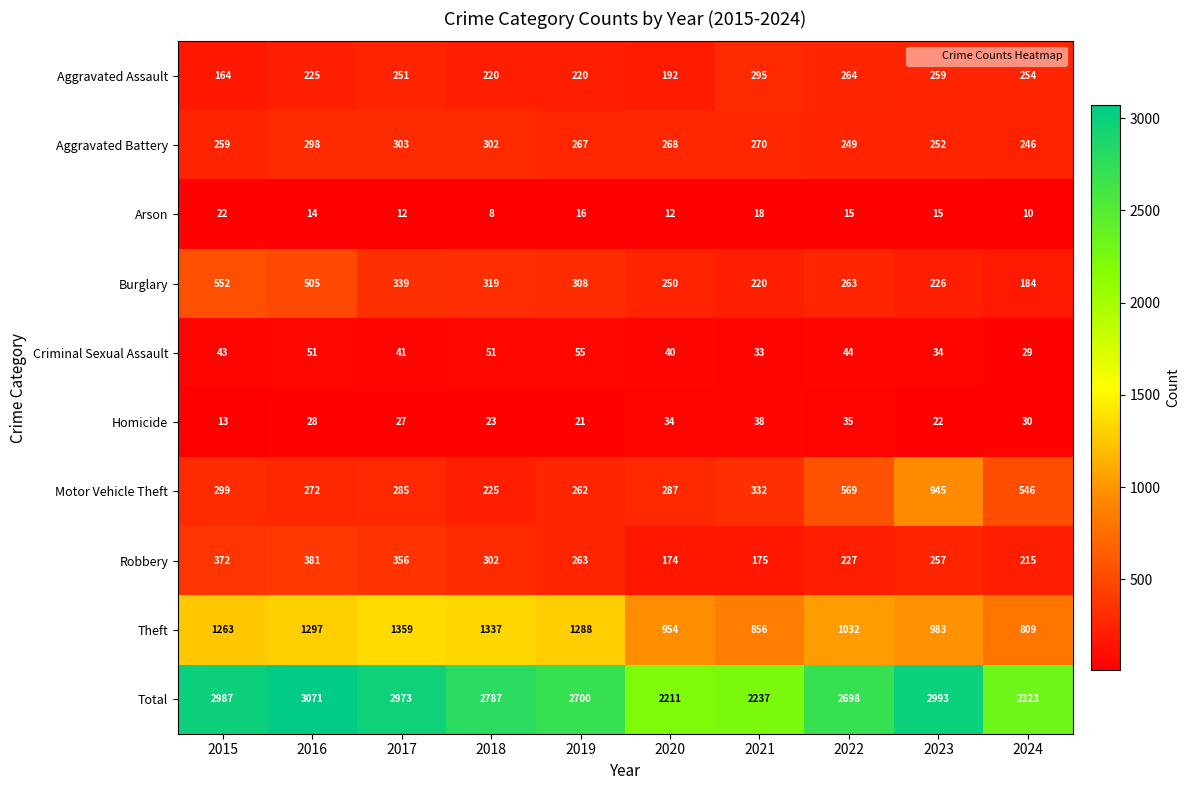

Between 2015 and 2021, which series saw the biggest shift?

Total